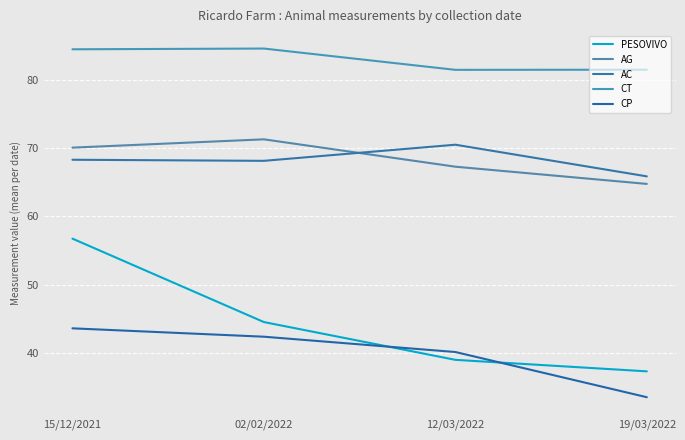

True or false: AC and PESOVIVO intersect in this chart.

False